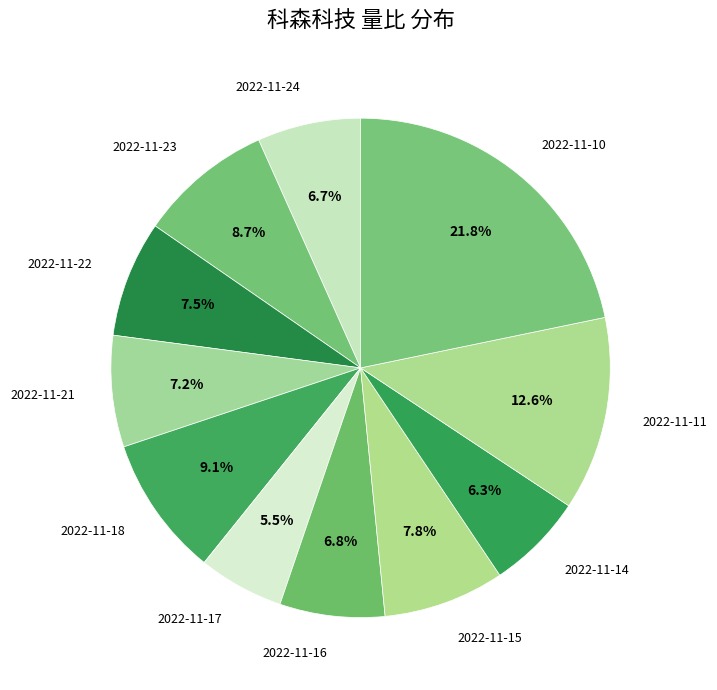

How many slices are in this pie chart?

11